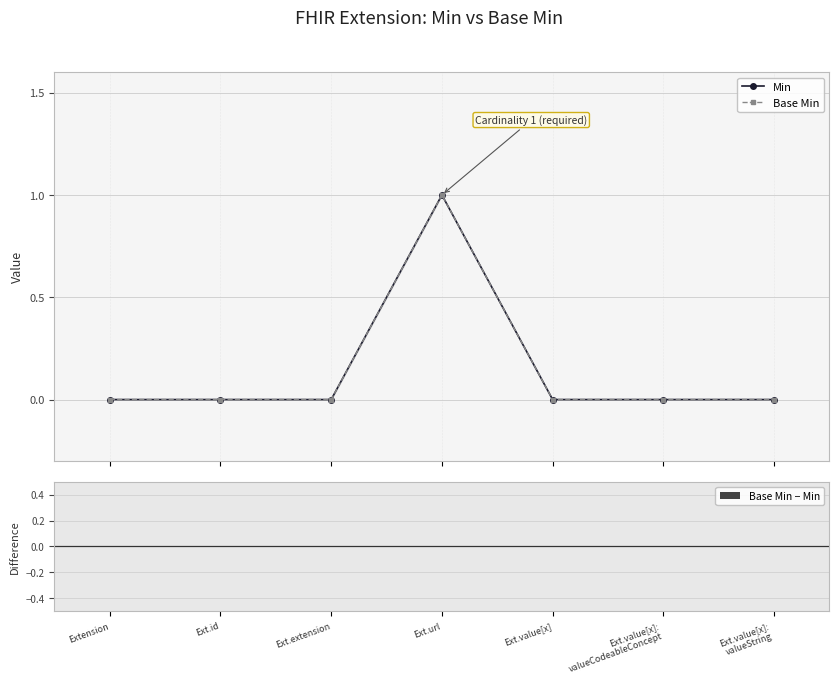

At which label does Min reach its peak?

Ext.url